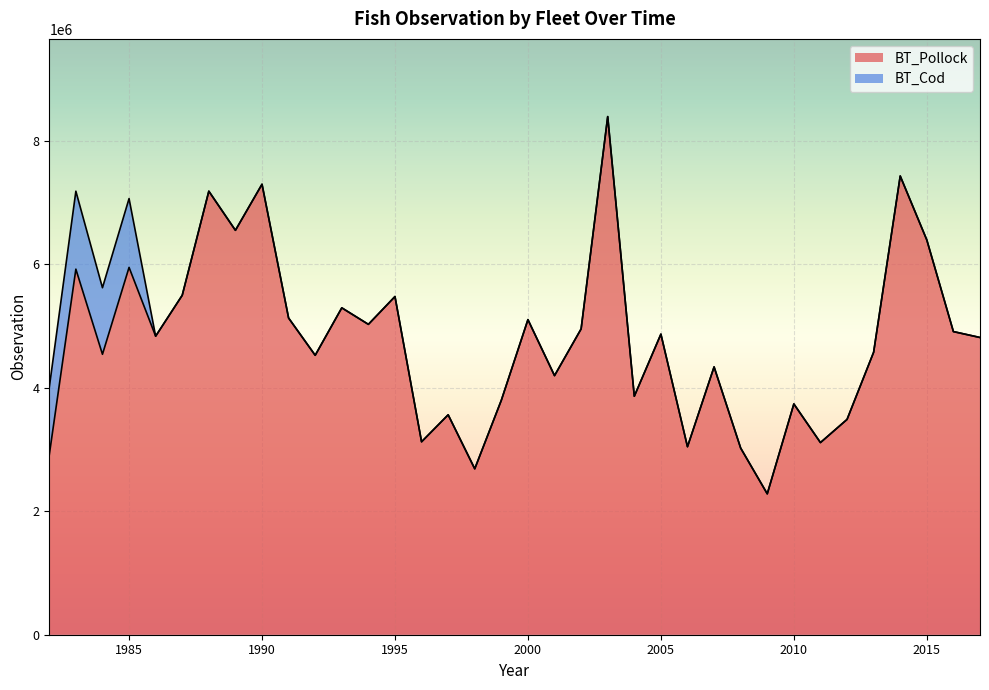

Which has a higher value, 1992 or 1997?

1992